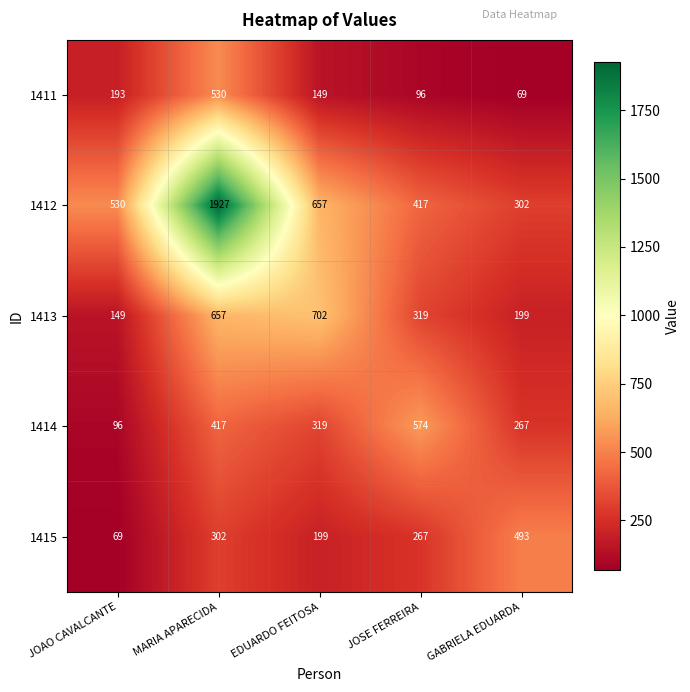

What is the smallest value displayed?

69